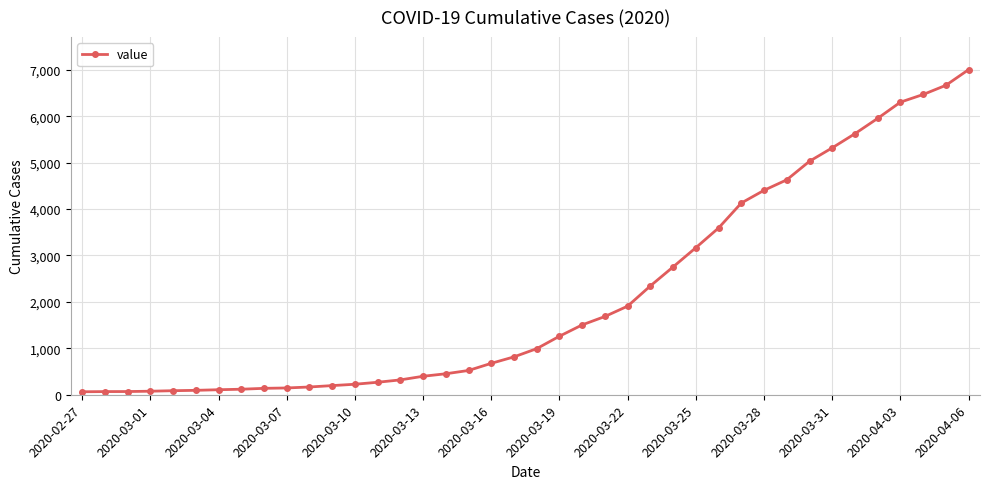

Count the number of categories in the chart.

40